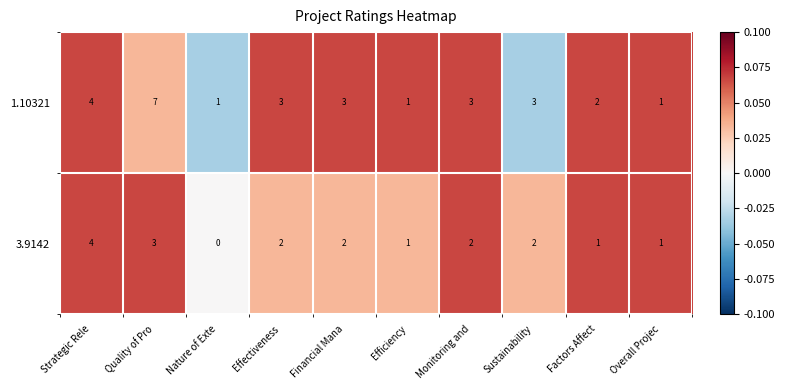

Is it true that 1.10321 equals 2 at Nature of Exte?

False